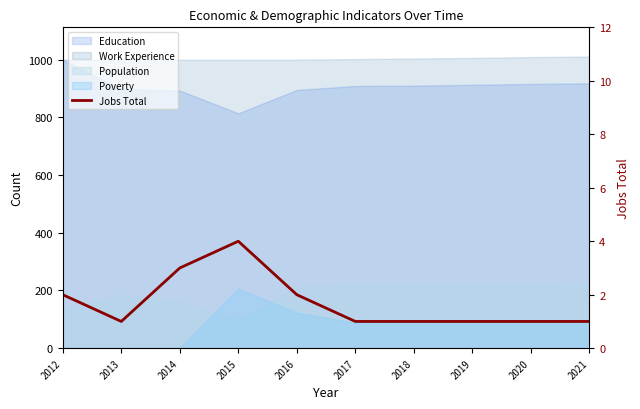

What is the sum of the values at 2015 and 2012?

6